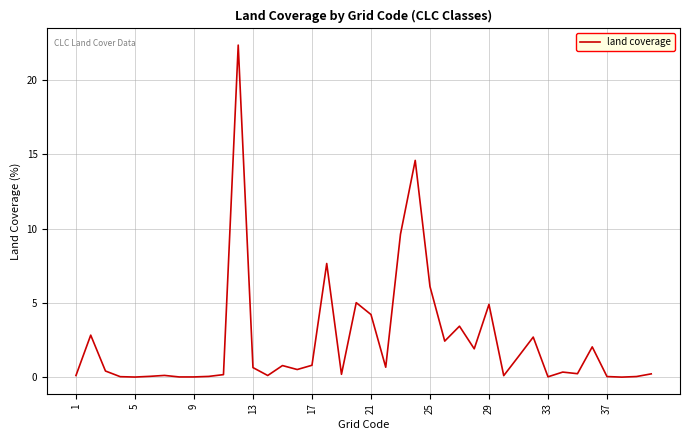

What is the greatest value displayed?

22.3